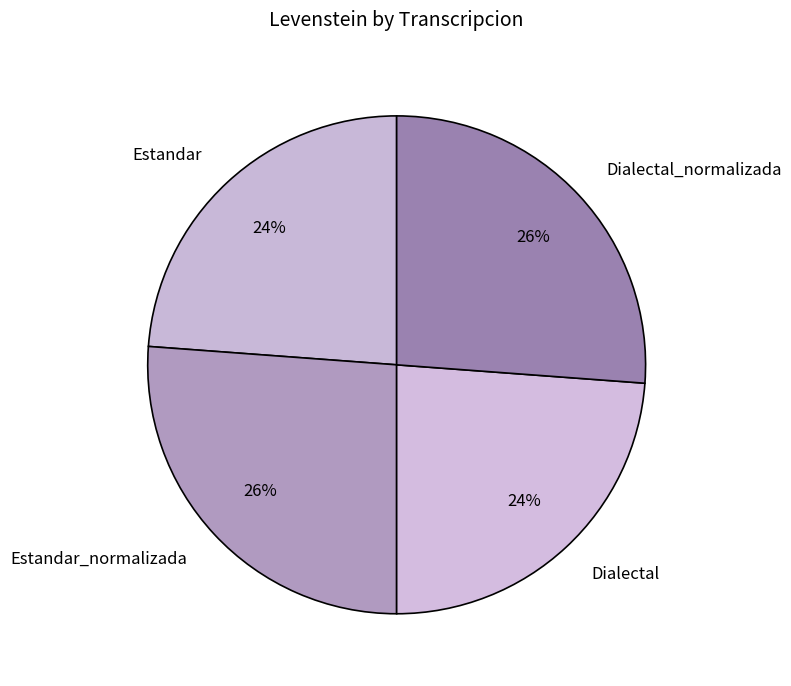

What is the ratio of the value at Dialectal_normalizada to the value at Estandar?

1.1